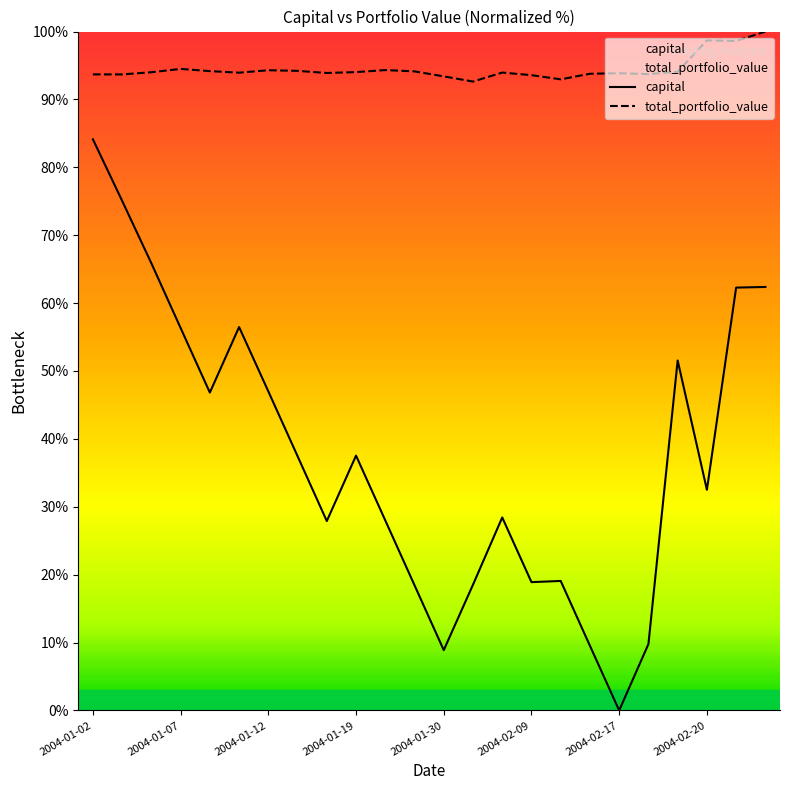

Reading left to right, list all the values displayed in this chart.

capital: 84.1	75.1	65.9	56.3	46.8	56.5	47.0	37.5	27.9	37.5	28.0	18.4	8.9	18.5	28.4	18.9	19.1	9.5	0.0	9.8	51.6	32.5	62.3	62.4
total_portfolio_value: 93.7	93.7	94.0	94.5	94.2	93.9	94.3	94.2	93.9	94.0	94.3	94.1	93.4	92.6	94.0	93.6	93.0	93.8	93.9	93.7	94.1	98.7	98.6	100.0